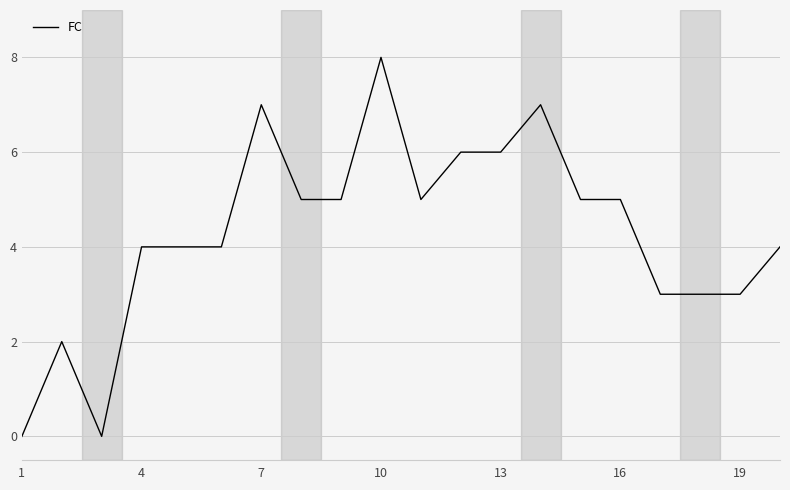

What is the average value?

4